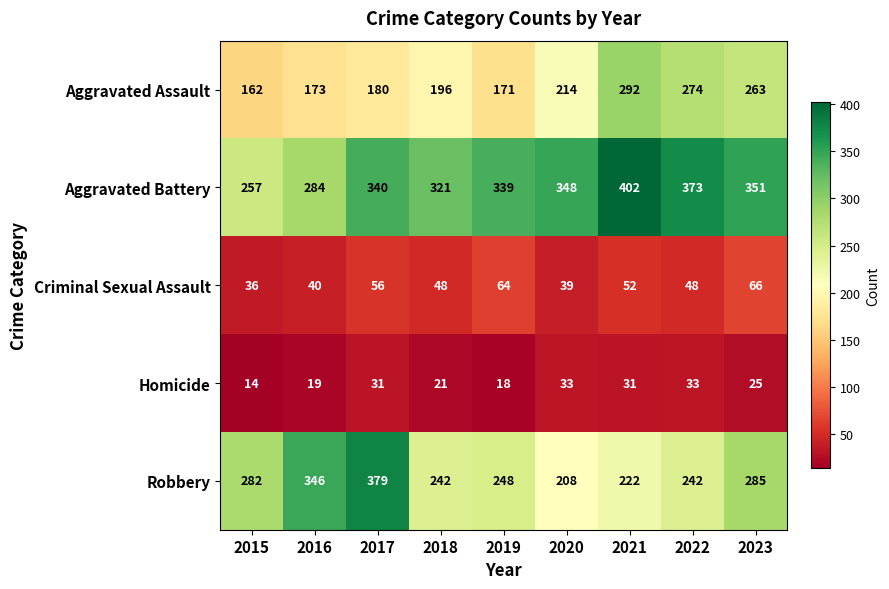

What is the total value across all series at 2019?

840